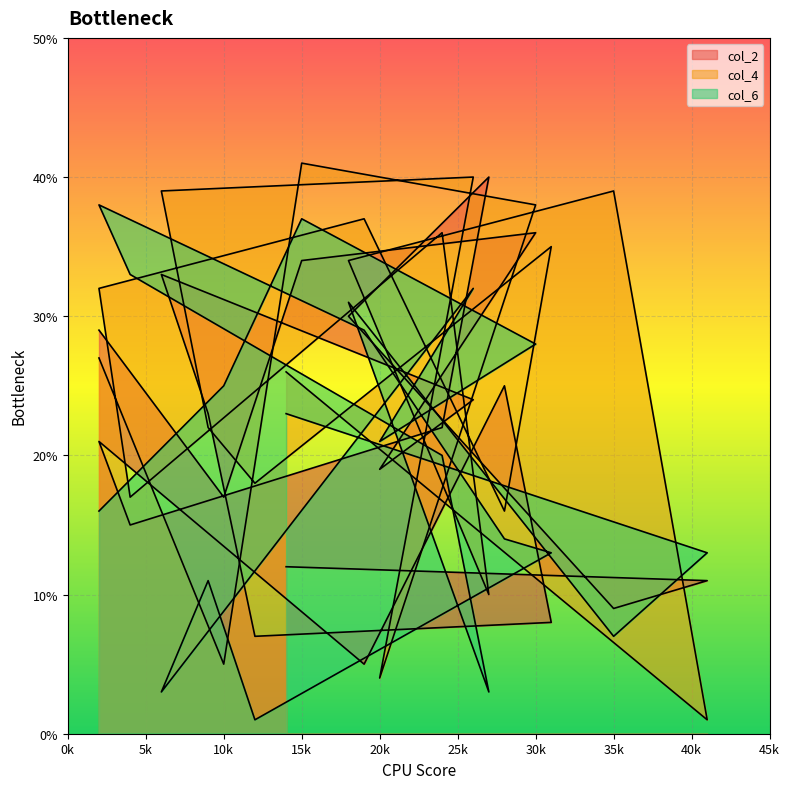

What is the smallest value displayed?

1